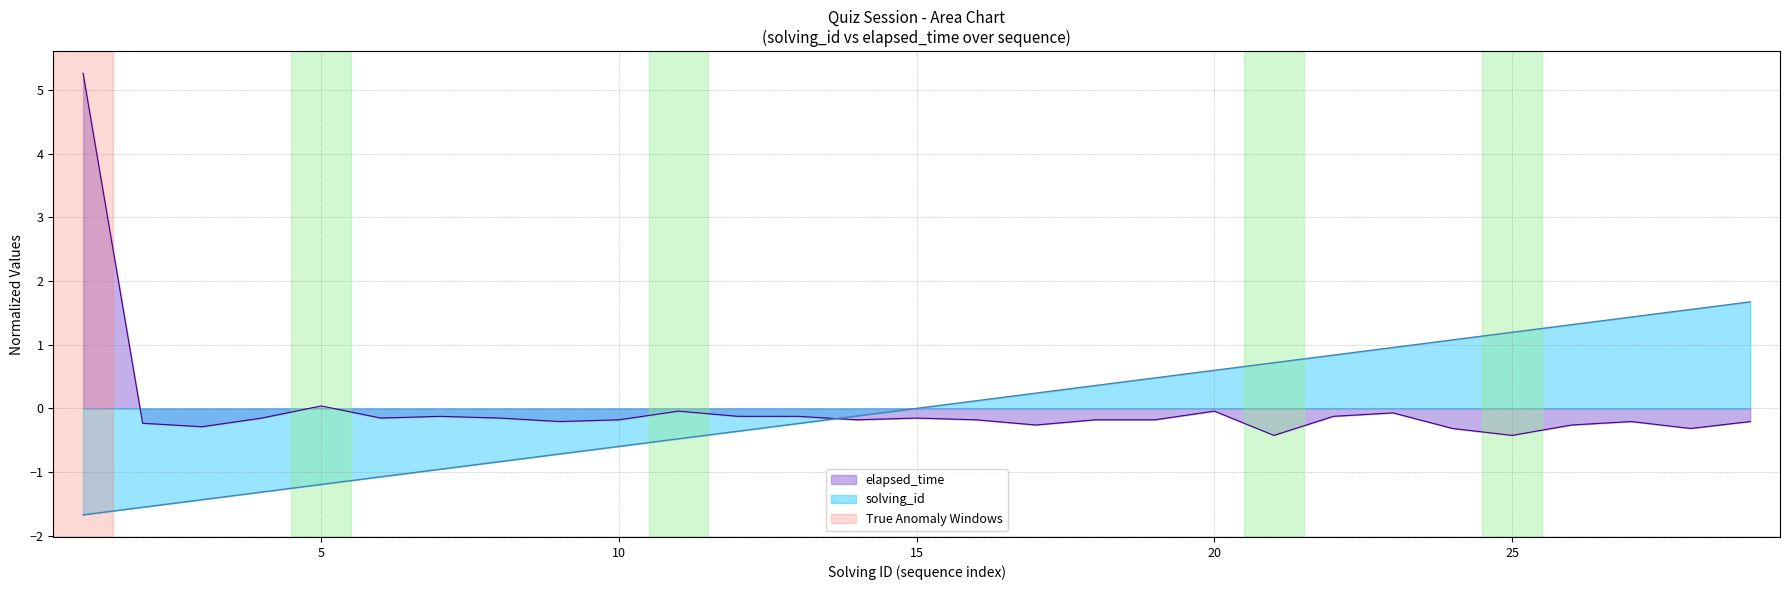

True or false: solving_id and elapsed_time intersect in this chart.

True